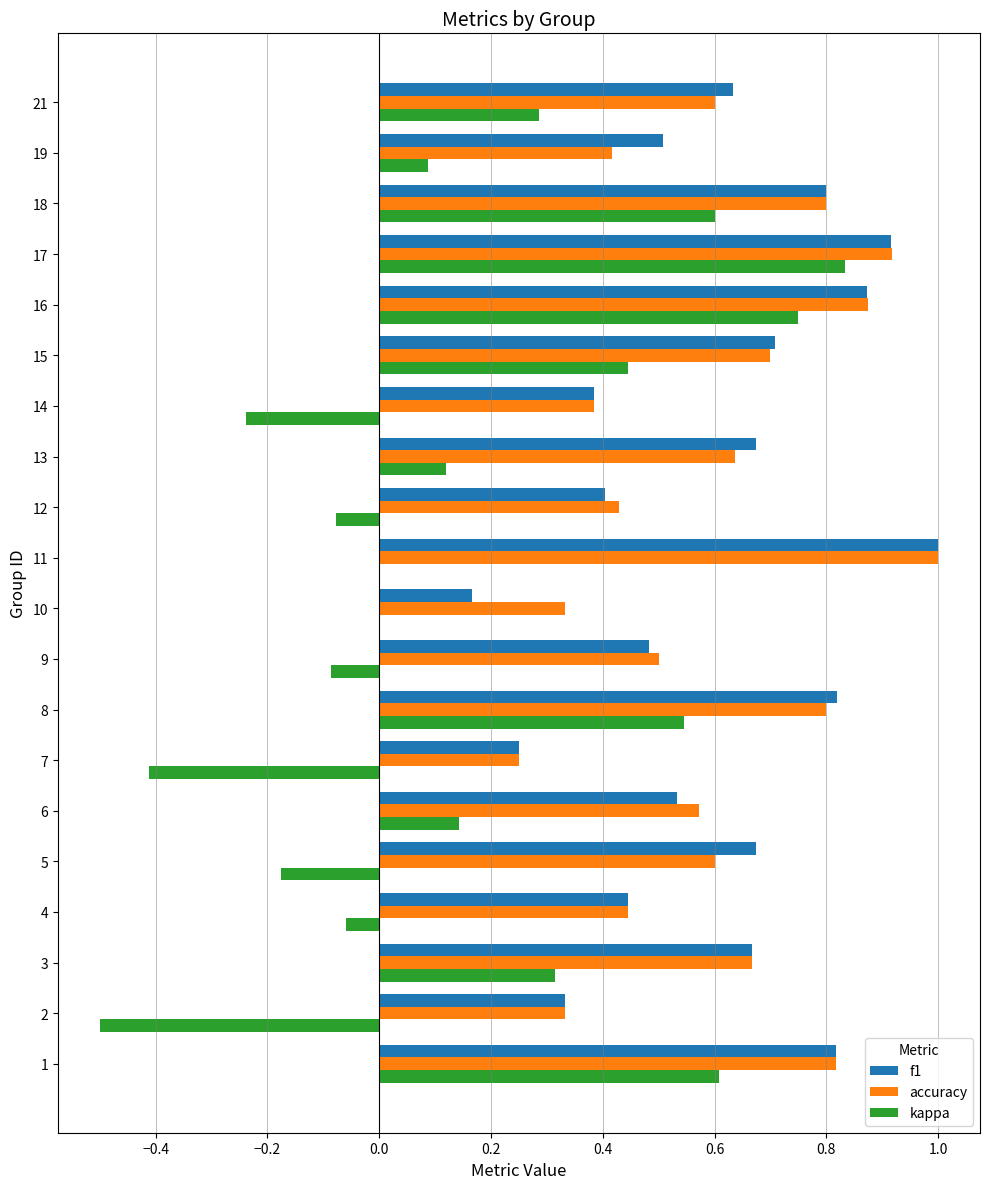

What is the sum of the accuracy values at 8 and 6?

1.4